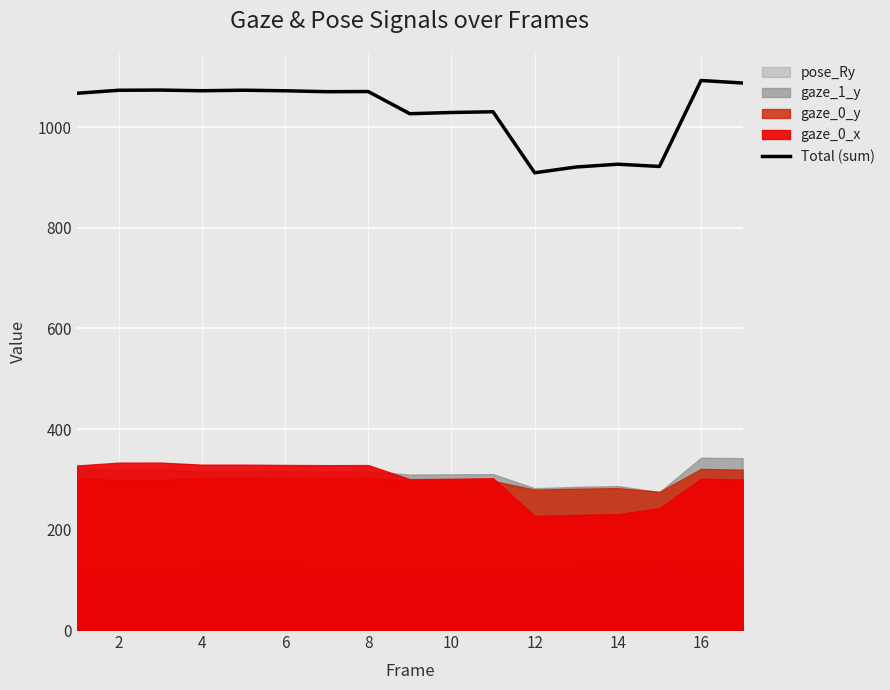

What is the lowest value of the Total (sum) series?

909.9